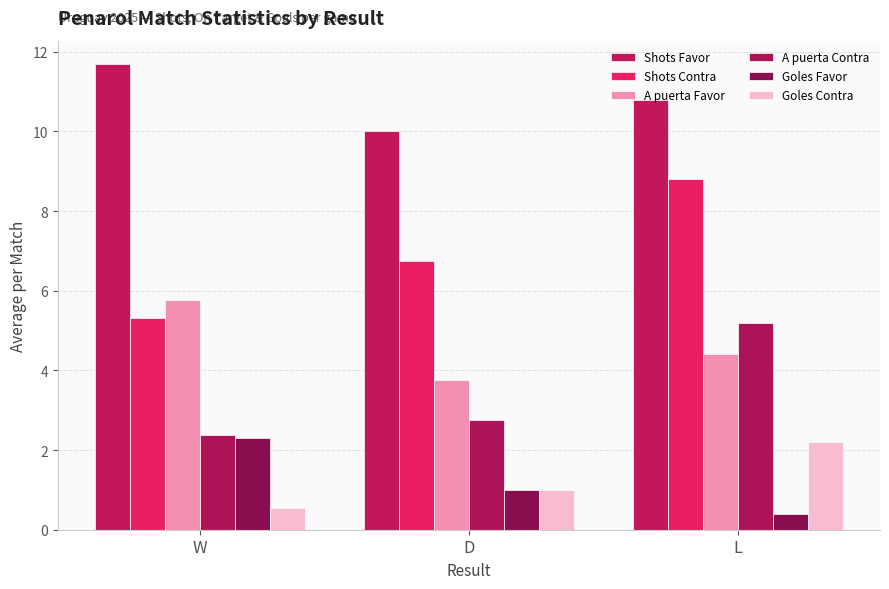

Which series has the widest spread of values?

Shots Contra